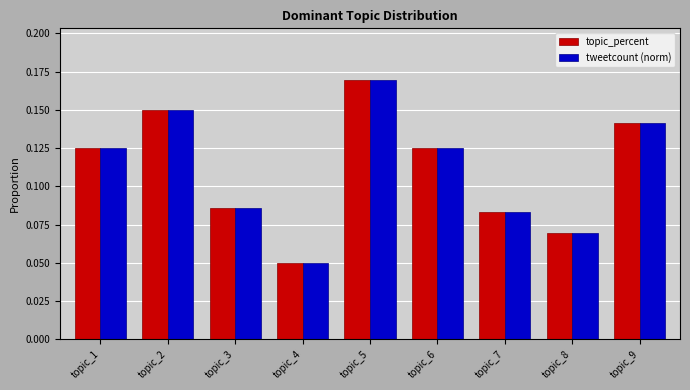

How many series are shown in this chart?

2